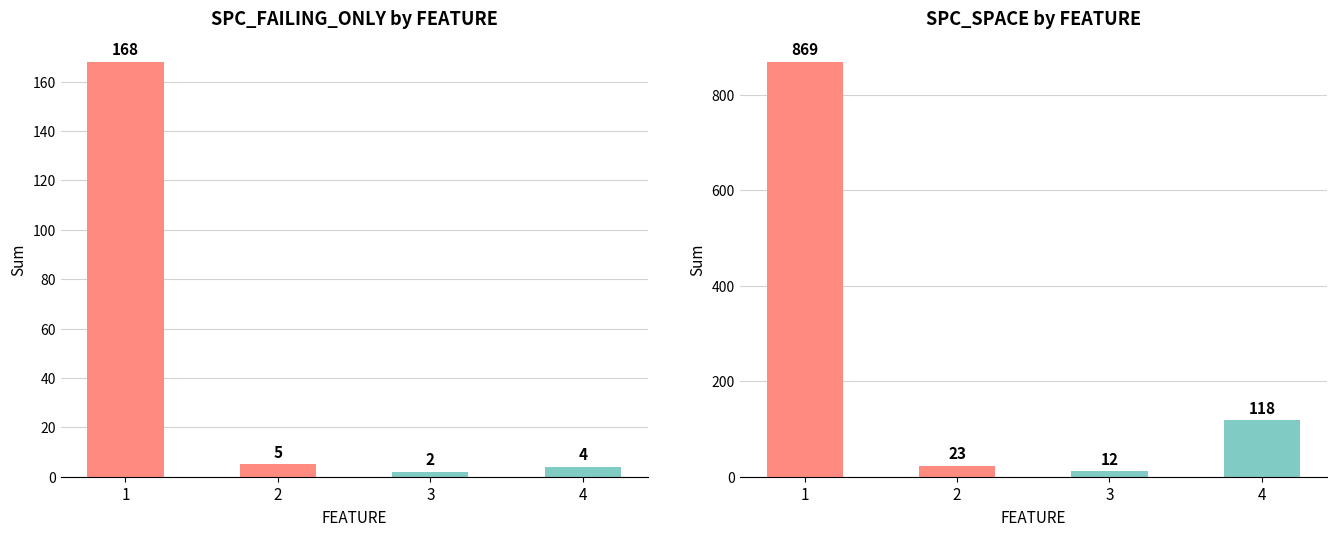

At how many categories does at least one series exceed 96?

2